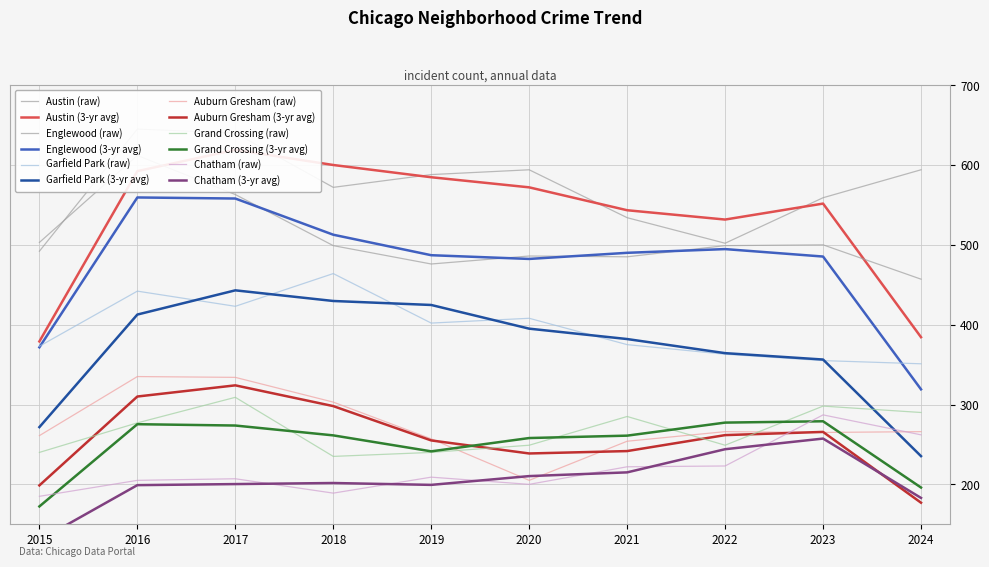

What are all the series names shown in the legend?

Austin, Englewood, Garfield Park, Auburn Gresham, Grand Crossing, Chatham